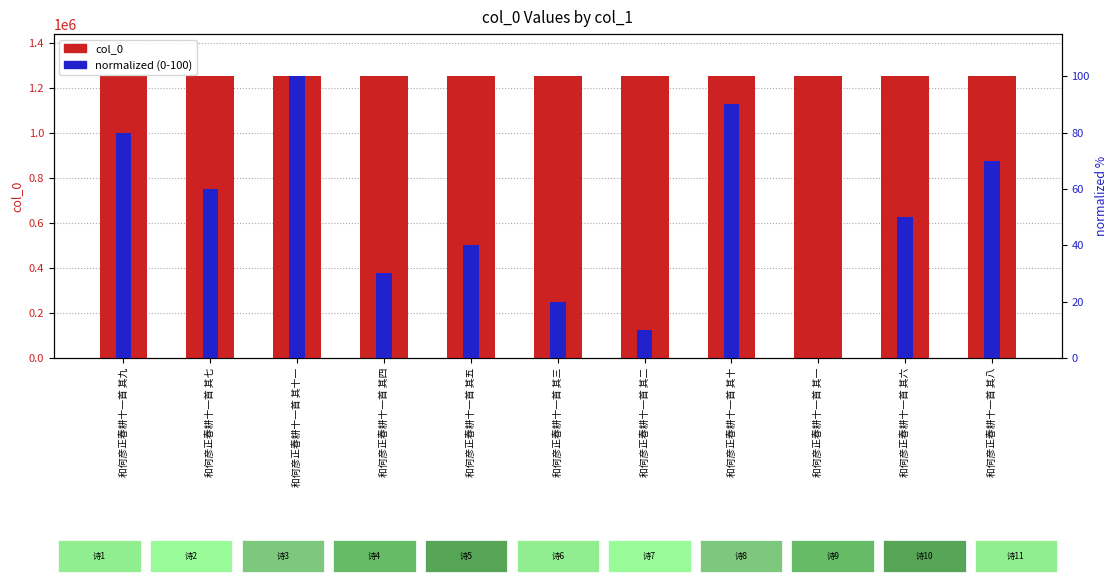

What is the spread (max minus min) of values at 和何彦正春耕十一首 其三?

1250341